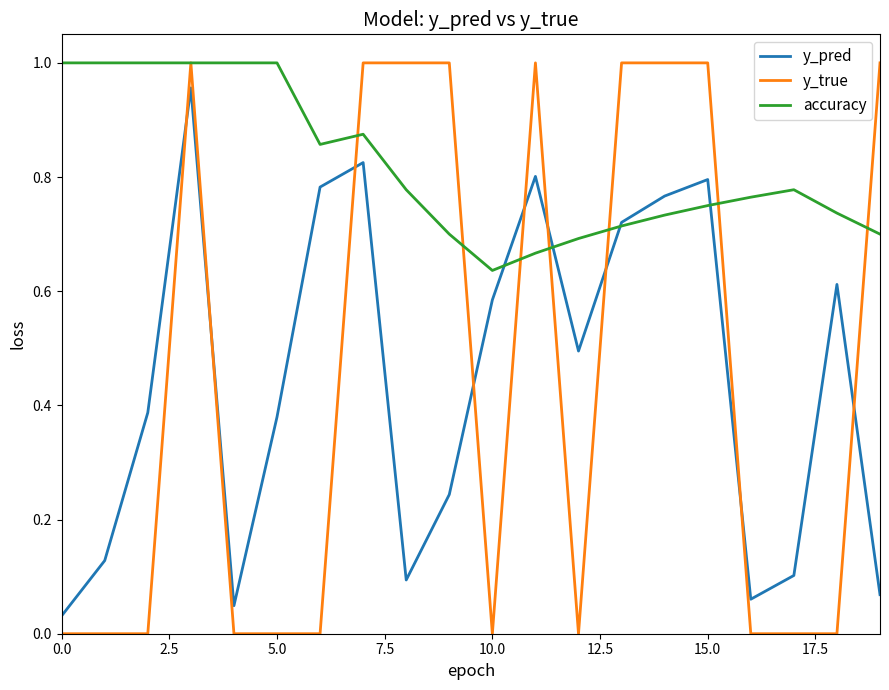

Which series has the largest range (max minus min)?

y_true